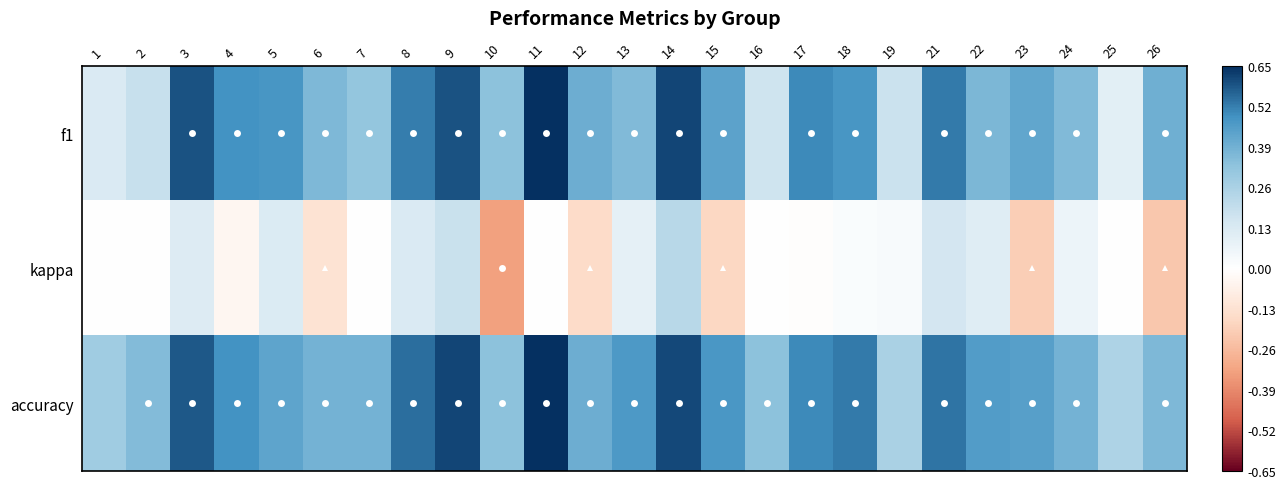

Reading left to right, what are all the values shown in this chart?

f1: 1=0.1	2=0.2	3=0.6	4=0.5	5=0.5	6=0.4	7=0.3	8=0.5	9=0.6	10=0.3	11=0.8	12=0.4	13=0.4	14=0.6	15=0.4	16=0.2	17=0.5	18=0.5	19=0.2	21=0.5	22=0.4	23=0.4	24=0.4	25=0.1	26=0.4
kappa: 1=0.0	2=0.0	3=0.1	4=-0.0	5=0.1	6=-0.1	7=0.0	8=0.1	9=0.2	10=-0.3	11=0.0	12=-0.2	13=0.1	14=0.2	15=-0.2	16=0.0	17=-0.0	18=0.0	19=0.0	21=0.2	22=0.1	23=-0.2	24=0.1	25=0.0	26=-0.2
accuracy: 1=0.3	2=0.4	3=0.6	4=0.5	5=0.4	6=0.4	7=0.4	8=0.5	9=0.6	10=0.3	11=0.7	12=0.4	13=0.5	14=0.6	15=0.5	16=0.3	17=0.5	18=0.5	19=0.3	21=0.5	22=0.5	23=0.4	24=0.4	25=0.2	26=0.4